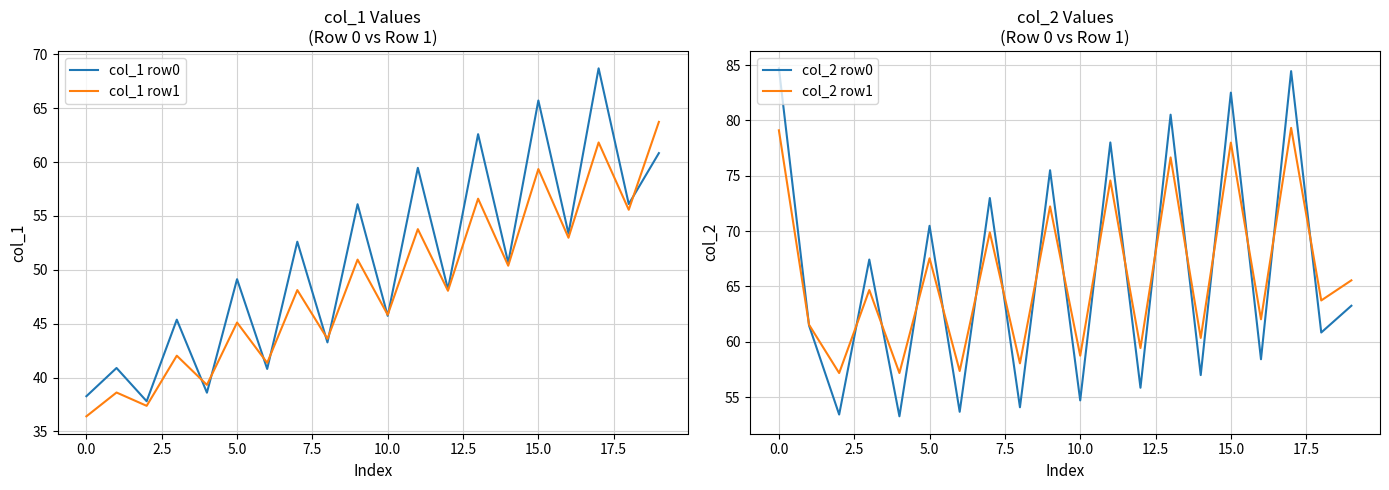

Which series has the largest range (max minus min)?

col_2 row0